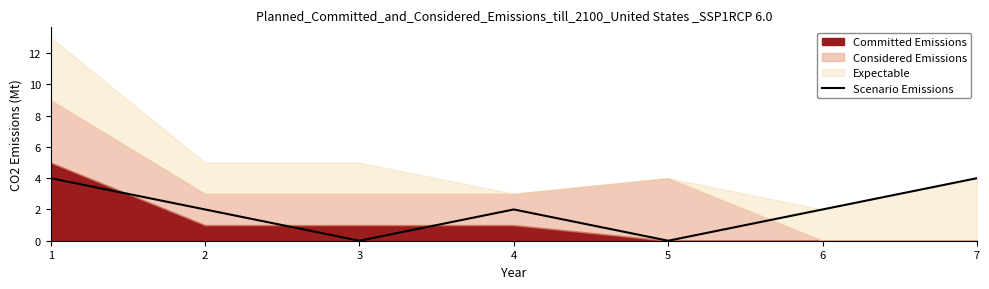

How many points are higher than both their immediate neighbors (excluding endpoints)?

1